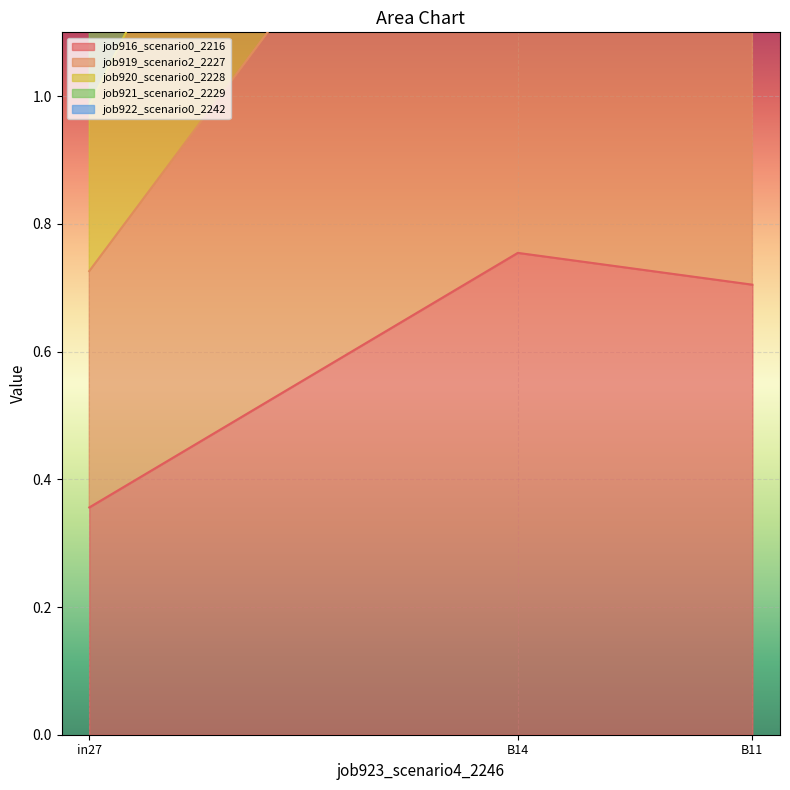

True or false: job921_scenario2_2229 has a value of 1.1 at B14.

False